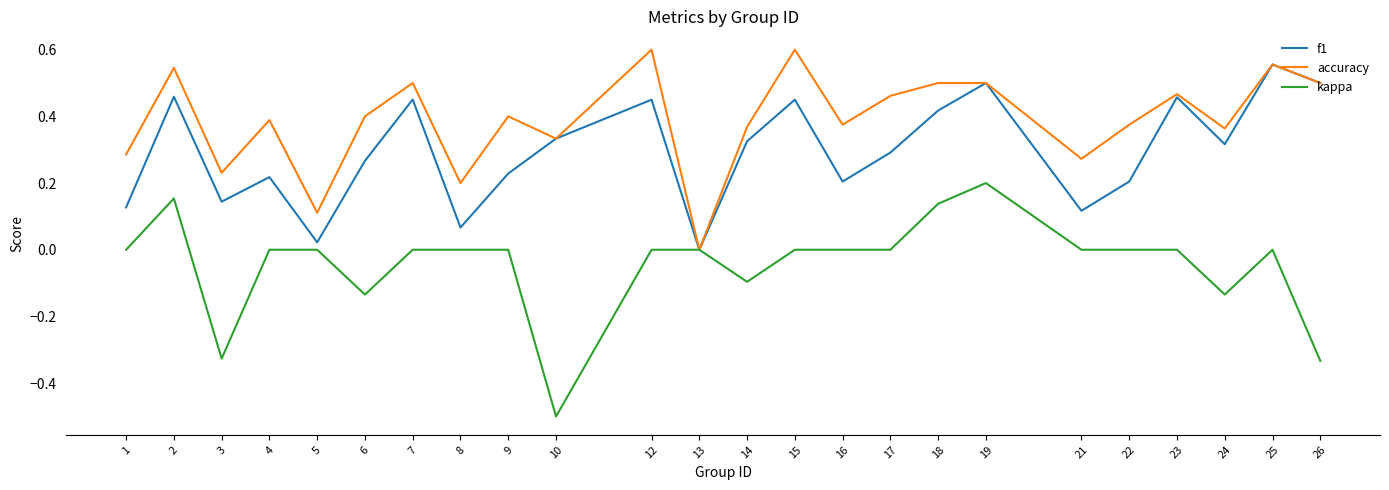

At which label does kappa reach its peak?

19